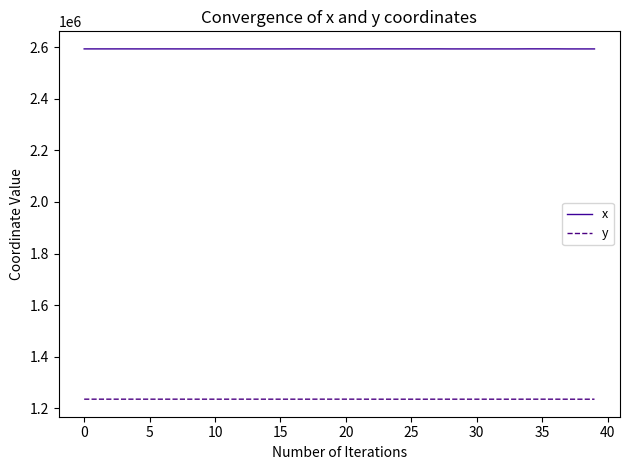

What is the minimum value for x?

2592650.7